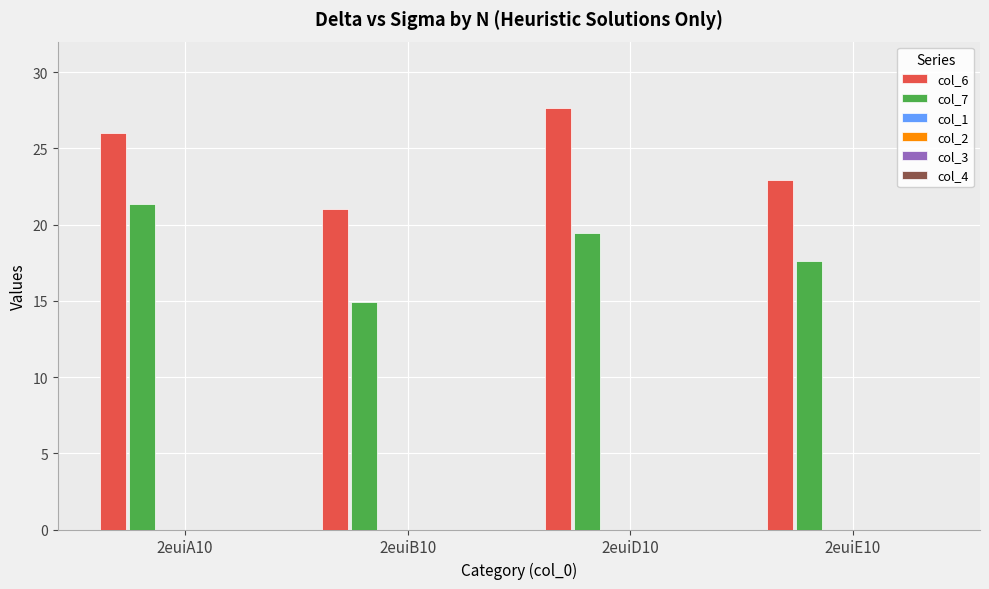

Does the chart contain any negative values?

No